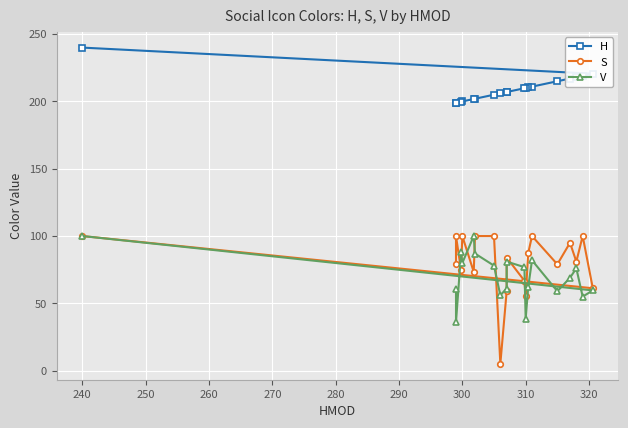

At 290, list the series in order from largest to smallest.

H, S, V